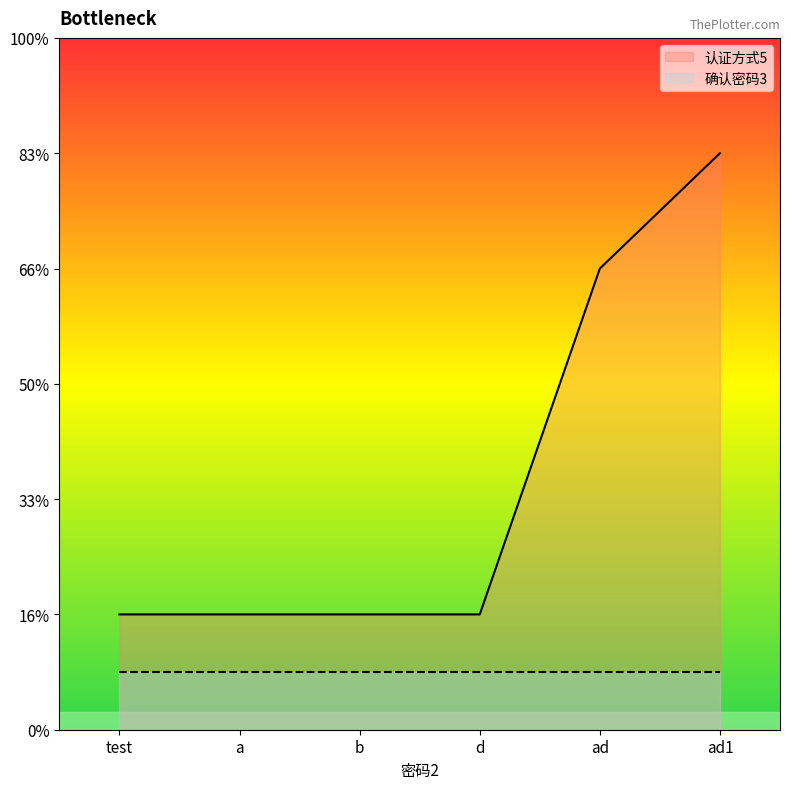

What are all the series names shown in the legend?

认证方式5, 确认密码3